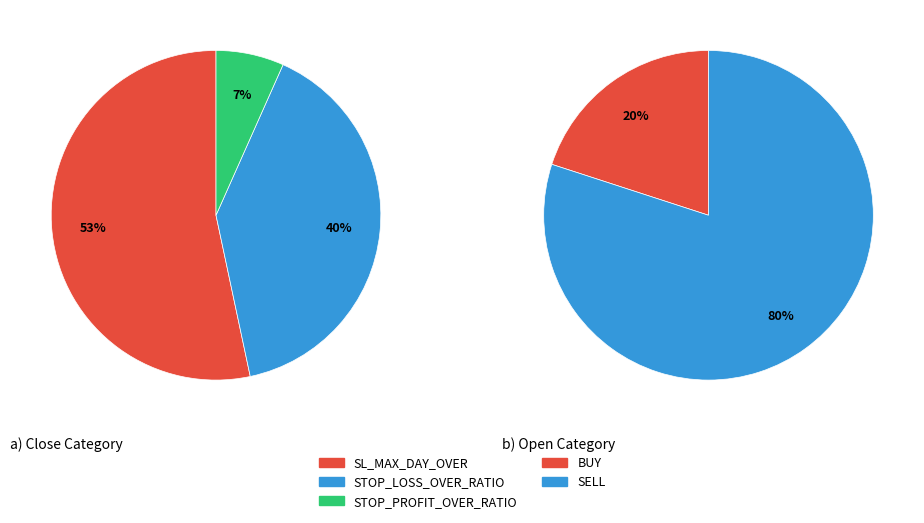

The STOP_PROFIT_OVER_RATIO slice represents 1% of the pie. True or false?

False